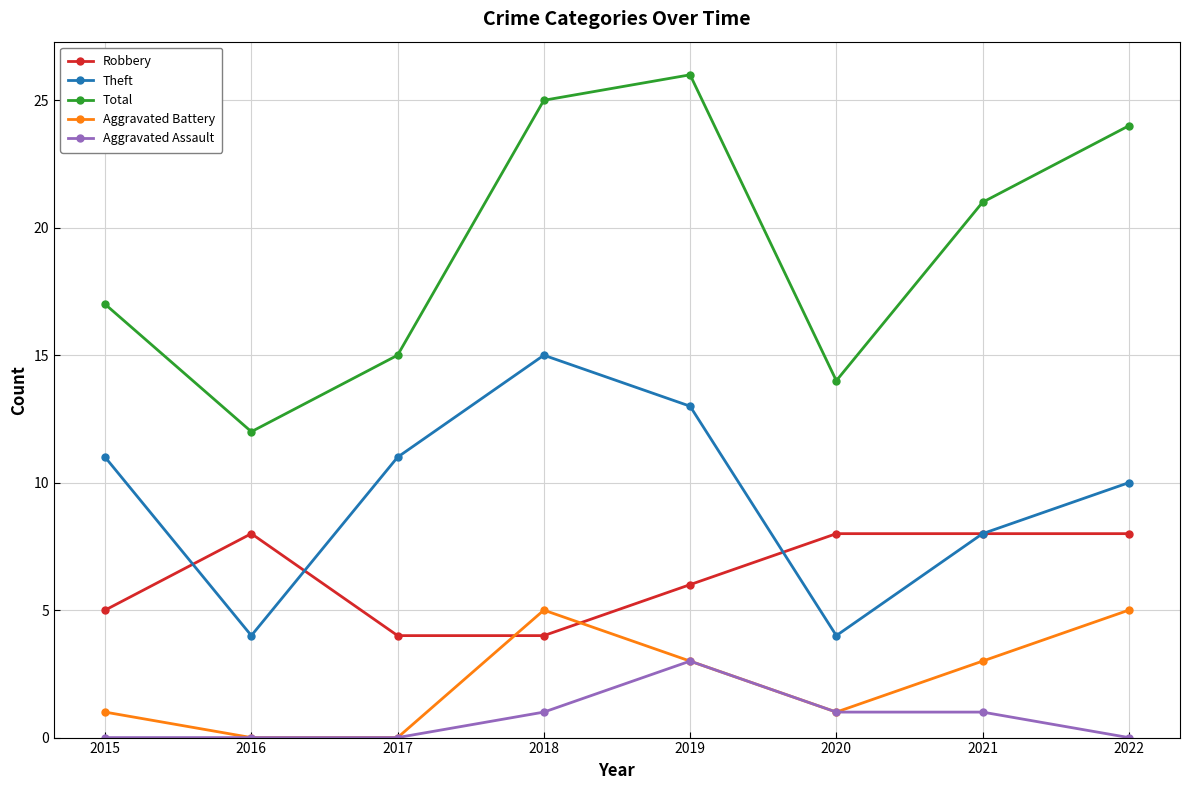

Reading right to left, list all the values displayed in this chart.

Robbery: 2022=8	2021=8	2020=8	2019=6	2018=4	2017=4	2016=8	2015=5
Theft: 2022=10	2021=8	2020=4	2019=13	2018=15	2017=11	2016=4	2015=11
Total: 2022=24	2021=21	2020=14	2019=26	2018=25	2017=15	2016=12	2015=17
Aggravated Battery: 2022=5	2021=3	2020=1	2019=3	2018=5	2017=0	2016=0	2015=1
Aggravated Assault: 2022=0	2021=1	2020=1	2019=3	2018=1	2017=0	2016=0	2015=0